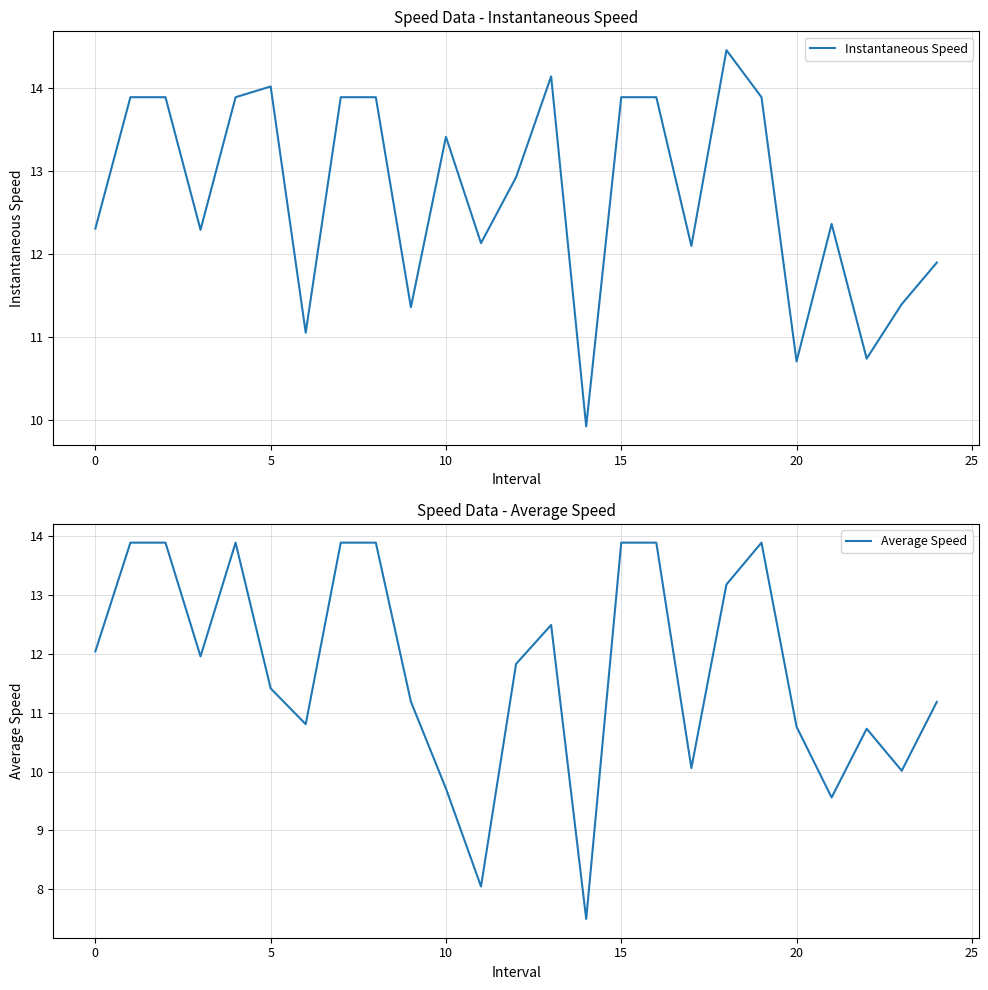

What is the average value of the Average Speed series?

11.7